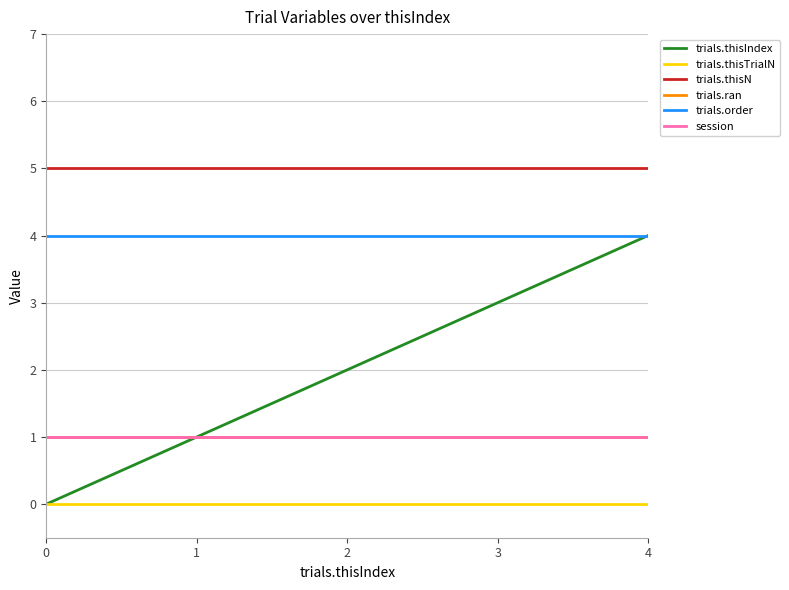

Is this an area chart (filled region under the line)?

No